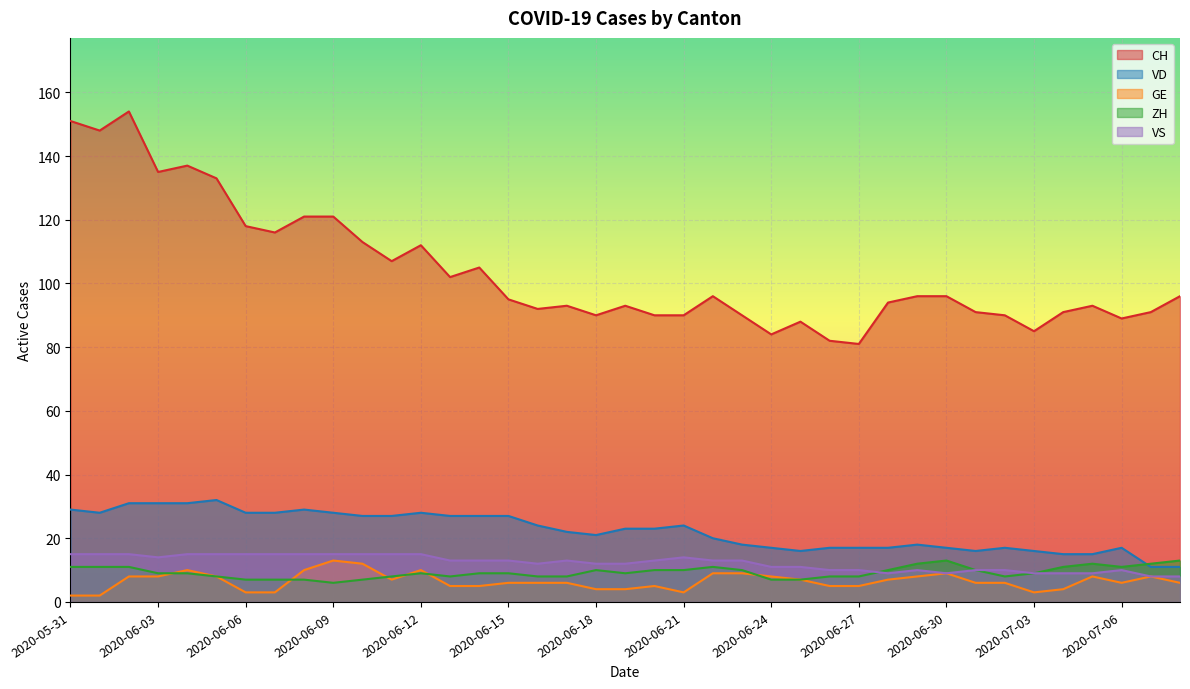

How many values in the CH series are below 95?

19